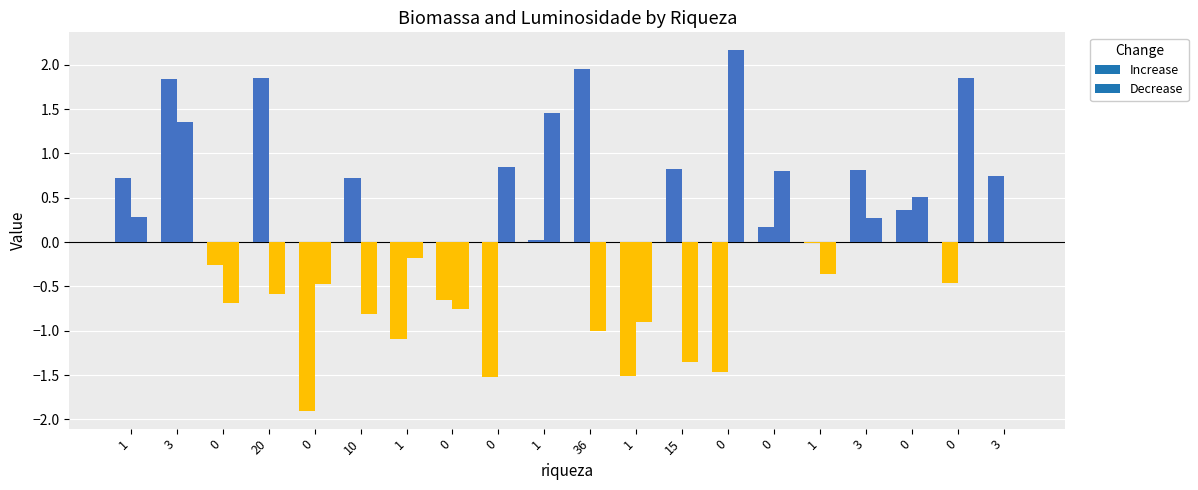

How many distinct data groups are displayed?

2